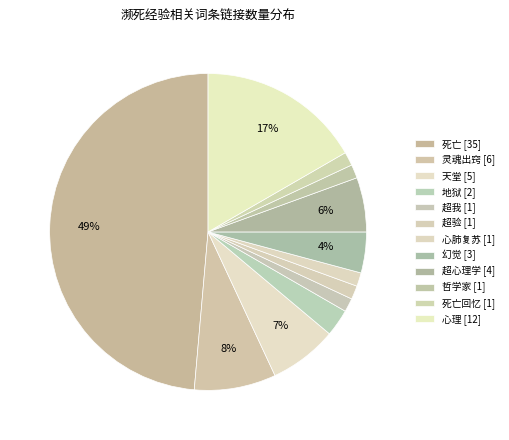

Count the number of slices in the pie.

12